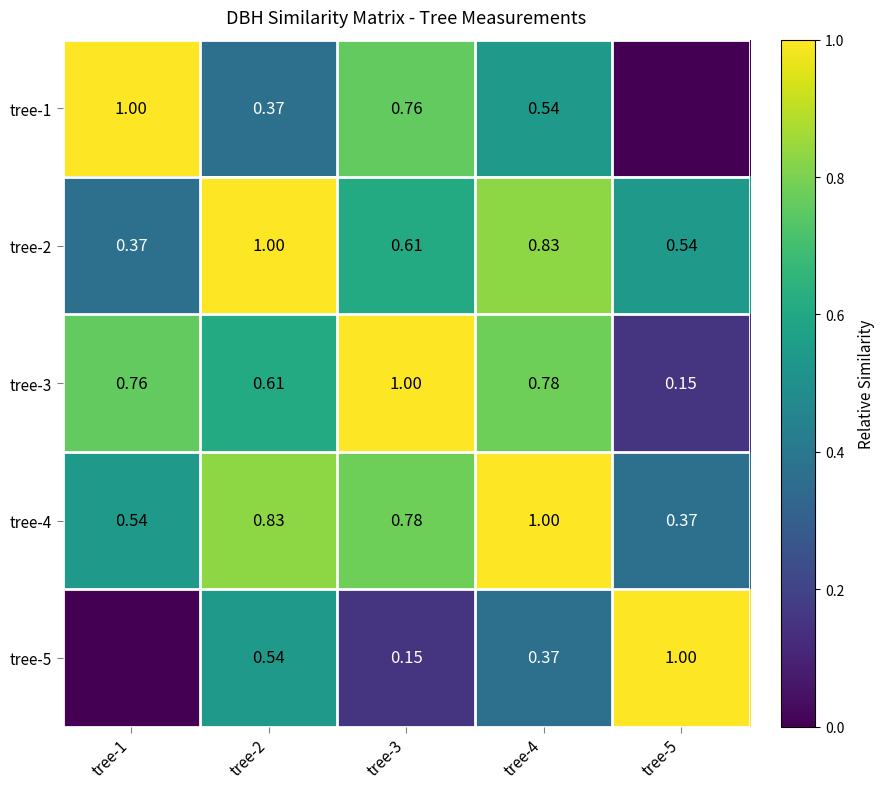

The tree-1 series shows 0.5 at tree-3. True or false?

False